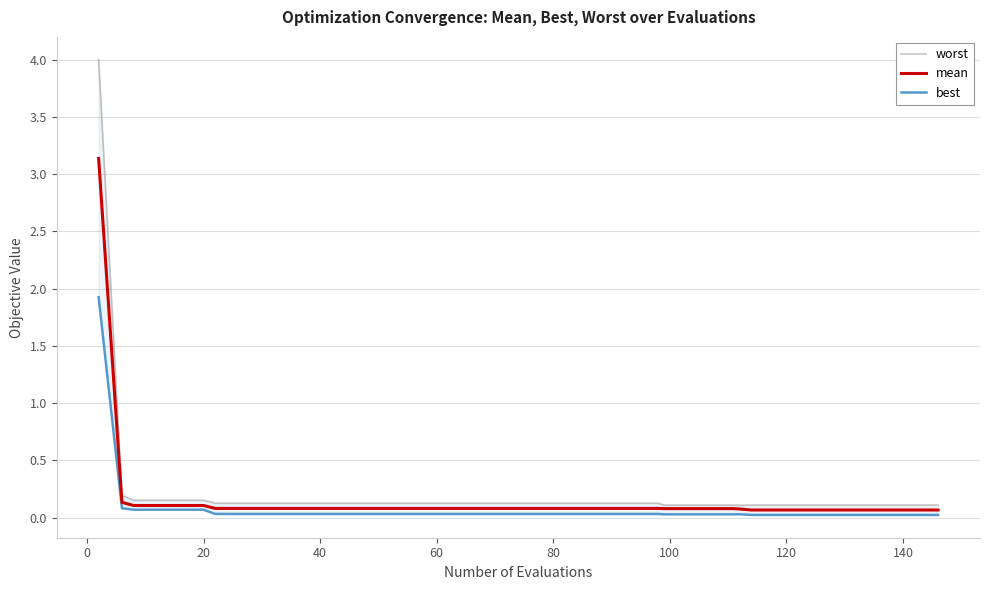

What is the lowest value of the mean series?

0.1